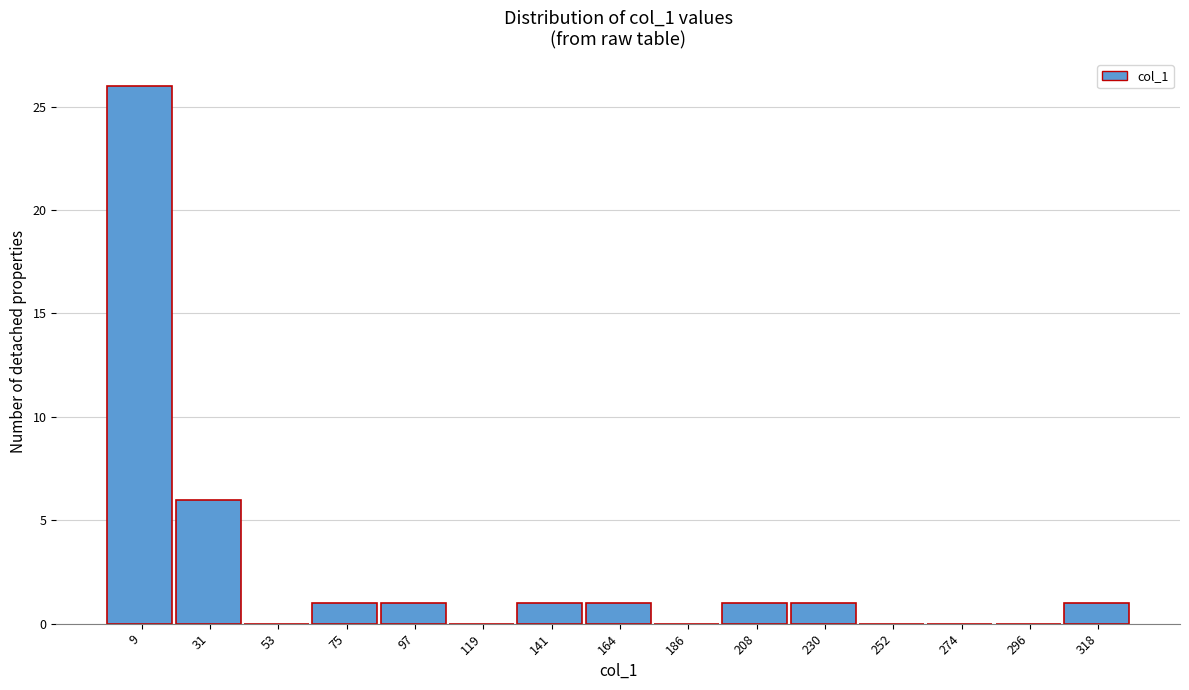

Reading left to right, transcribe this chart: for each bar, give the range it covers on the x-axis and its height. Neither the bar edges nor the heights are printed on the chart, so give them approximately, as read against the axes.

0 to 20: 26
20 to 40: 6
40 to 65: 0
65 to 85: 1
85 to 110: 1
110 to 130: 0
130 to 150: 1
150 to 175: 1
175 to 195: 0
195 to 220: 1
220 to 240: 1
240 to 265: 0
265 to 285: 0
285 to 305: 0
305 to 330: 1